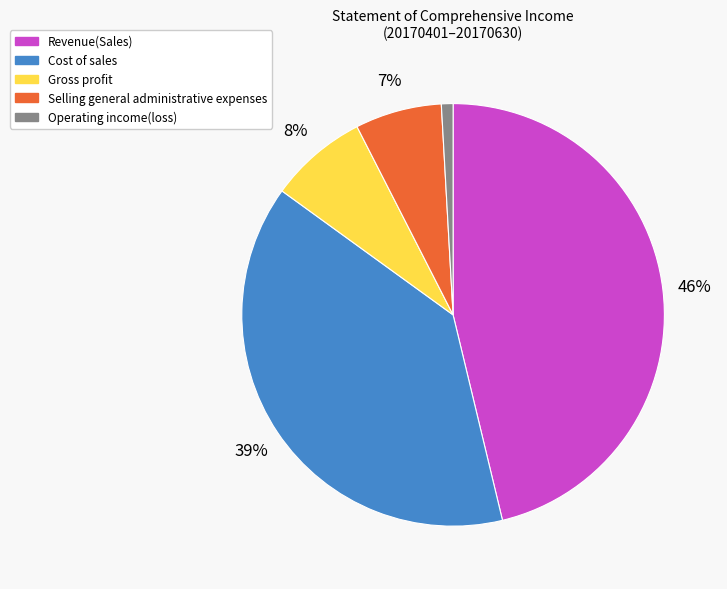

What is the ratio of the value at Selling general administrative expenses to the value at Cost of sales?

0.2